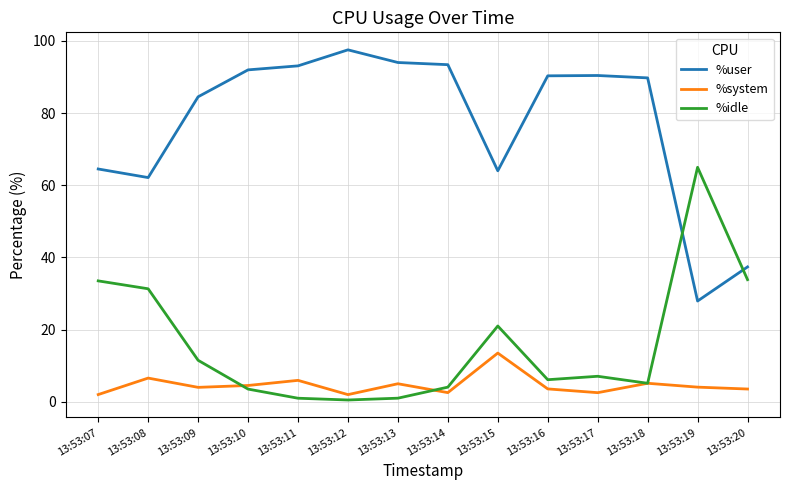

Rank the series by their average value, from lowest to highest.

%system, %idle, %user